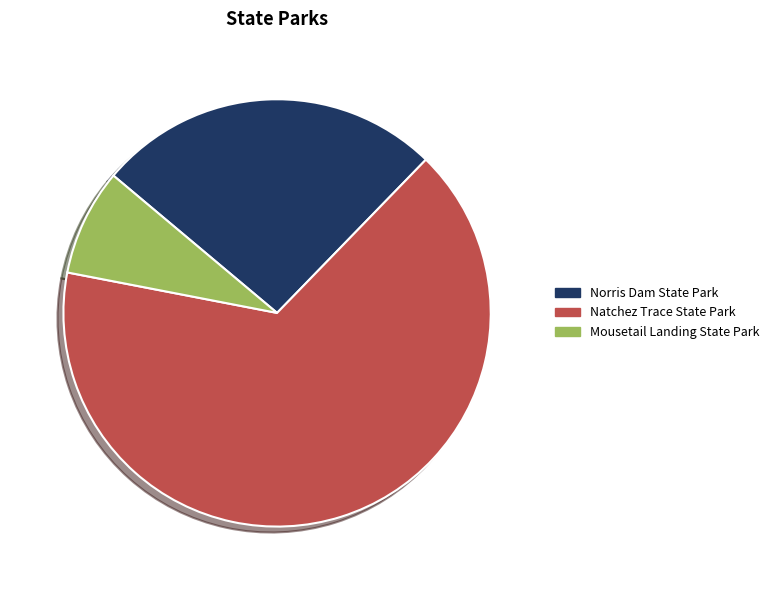

Rank the categories by value from highest to lowest.

Natchez Trace State Park, Norris Dam State Park, Mousetail Landing State Park